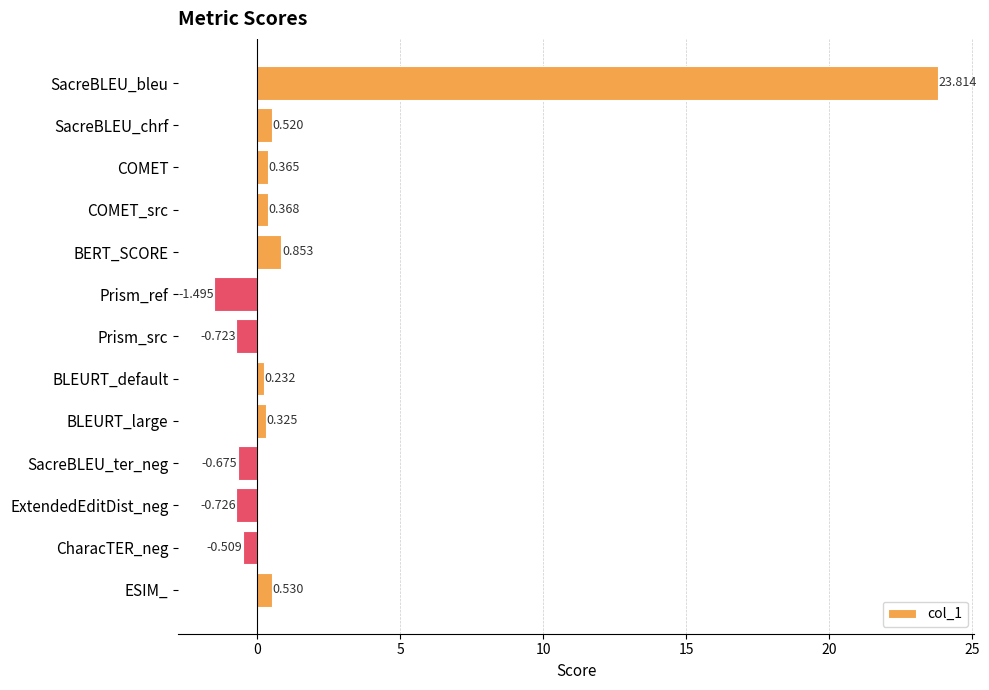

Between COMET_src and COMET, which is larger?

COMET_src